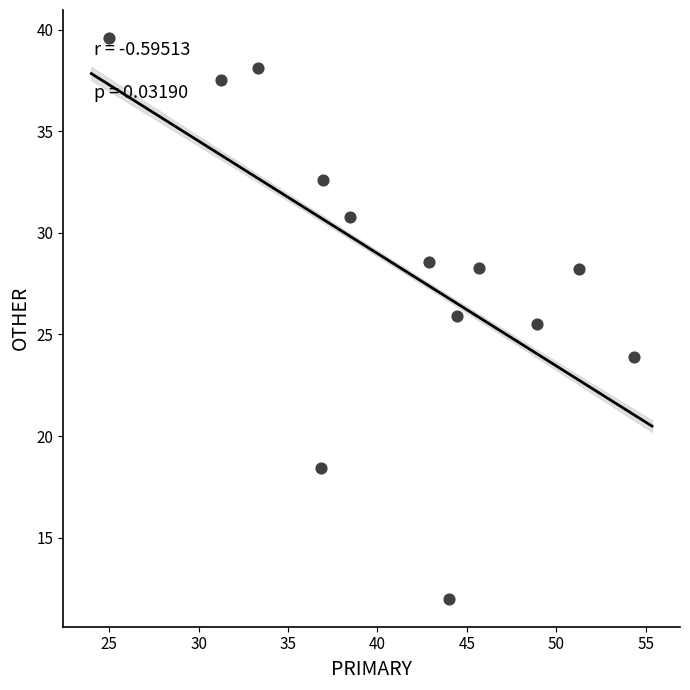

What Y value in the scatter plot is closest to 25?

25.5